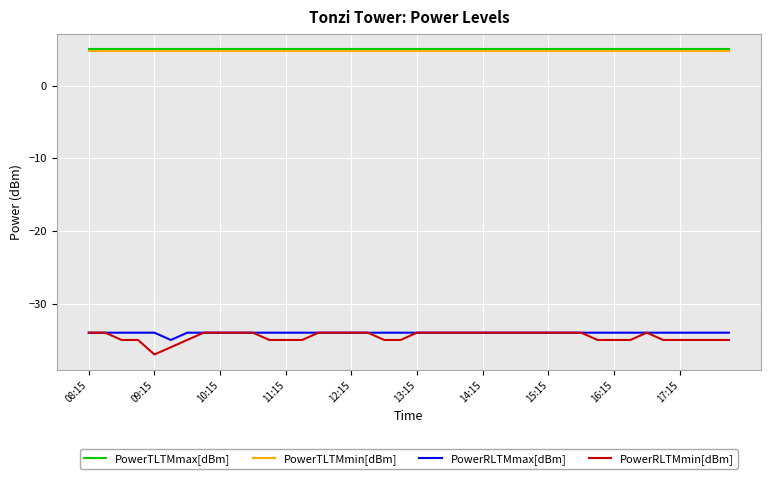

True or false: PowerTLTMmin[dBm] and PowerRLTMmax[dBm] intersect in this chart.

False